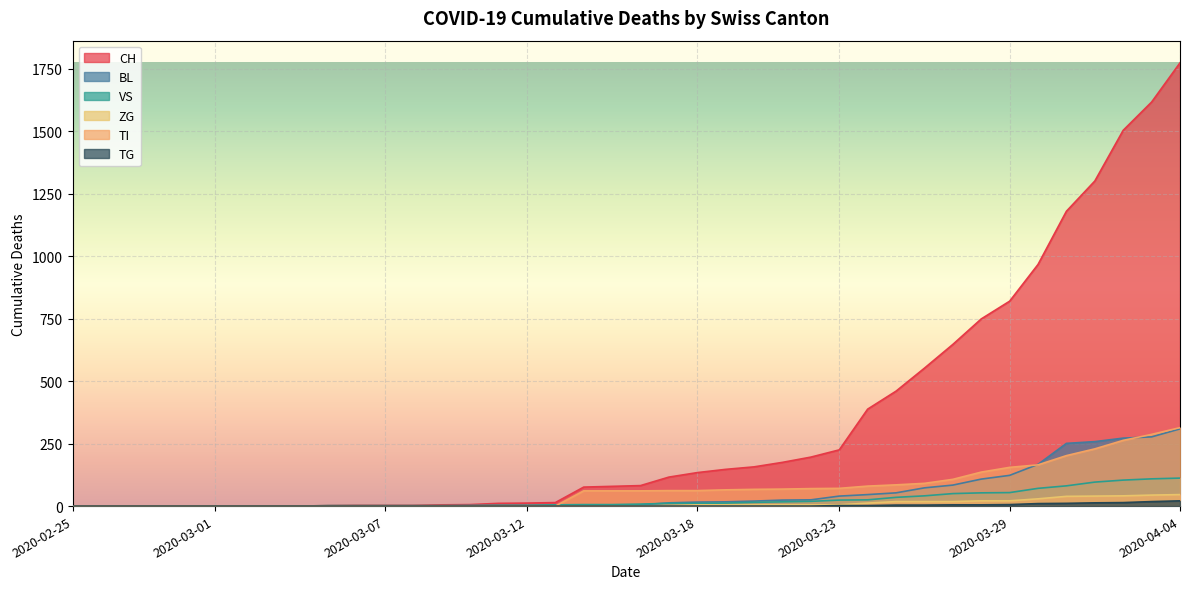

Which series has the largest range (max minus min)?

CH